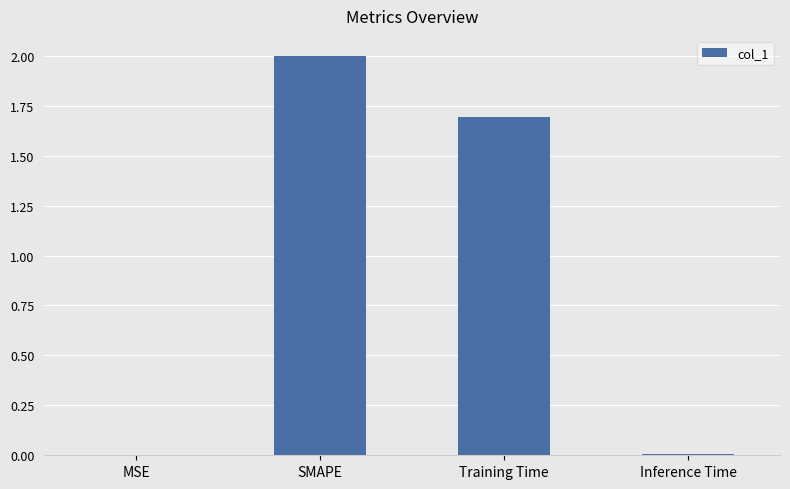

What is the change in value from SMAPE to Inference Time?

-2.0